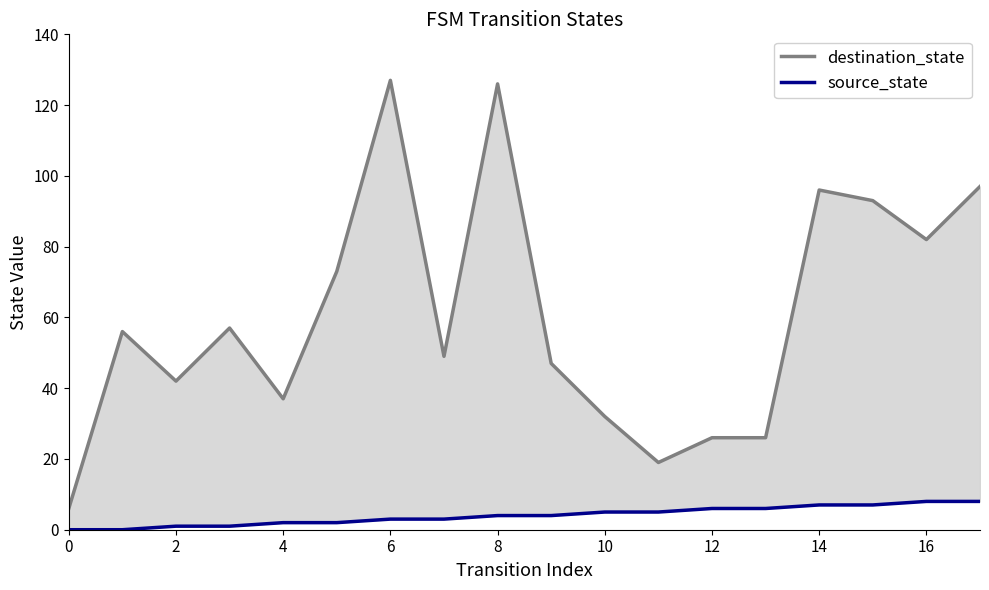

How many distinct data groups are displayed?

2